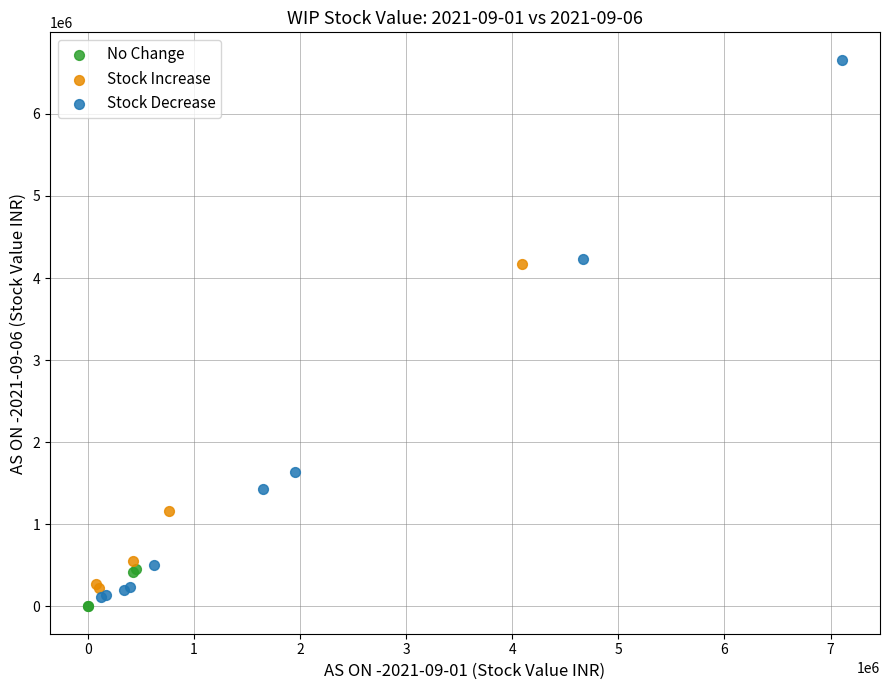

What are all the series names shown in the legend?

No Change, Stock Increase, Stock Decrease